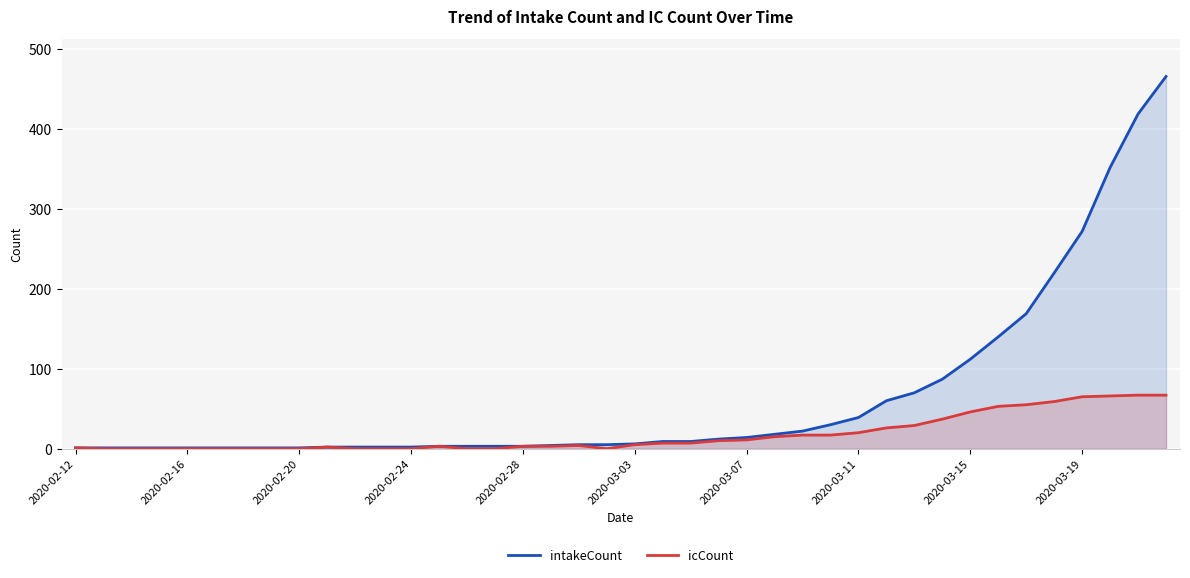

At how many categories does at least one series exceed 437?

1